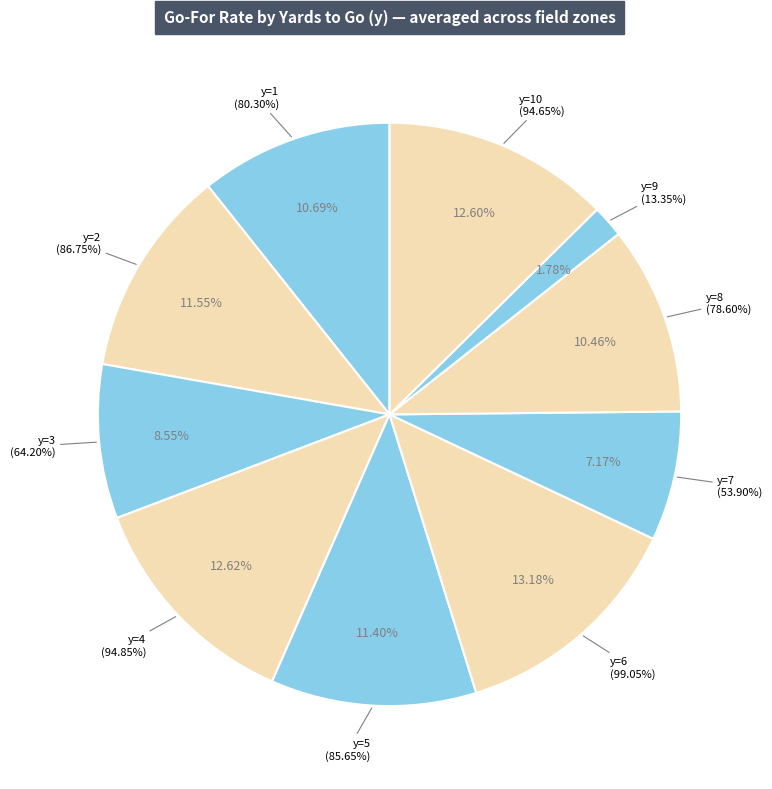

Is the sum of y=7 and y=2 greater than half?

No